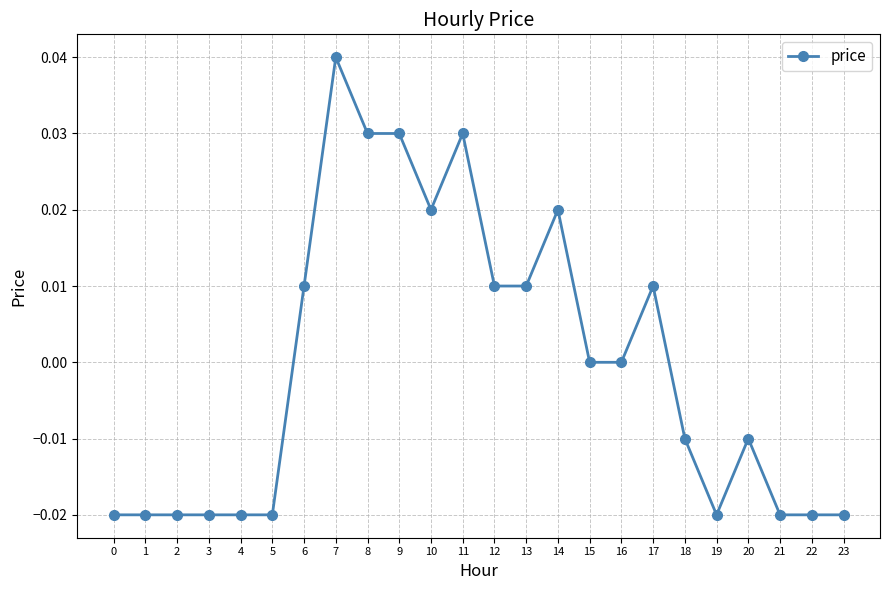

Is it true that the value at 20 is -0.0?

True